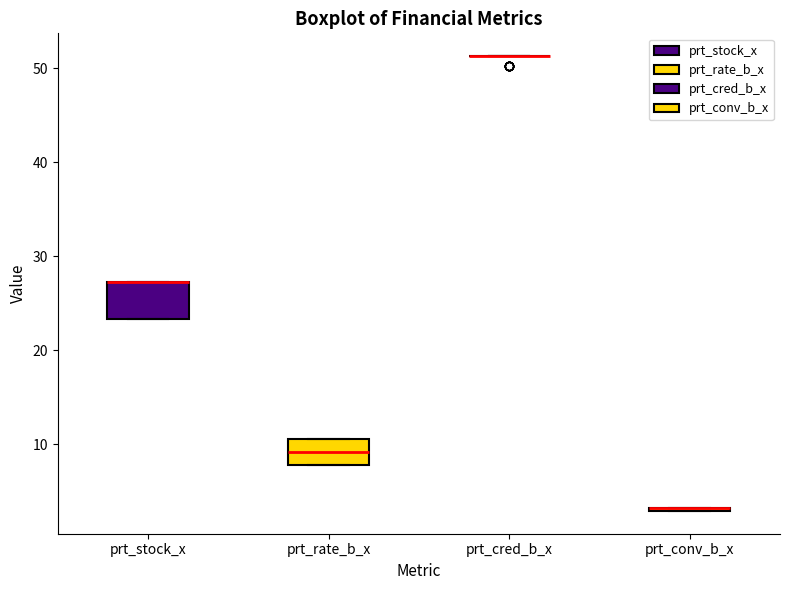

Reading left to right, read every box against the y-axis: the position of its median line, the range the box covers, and the ends of its whiskers. The values are not printed on the chart, so give them approximately, as read against the axis.

prt_stock_x: median 27 (drawn on the box's upper edge), box 23 to 27, whiskers 23 to 27
prt_rate_b_x: median 9, box 8 to 11, whiskers 8 to 11
prt_cred_b_x: box collapsed to a line at 51, whiskers 51 to 51
prt_conv_b_x: box collapsed to a line at 3, whiskers 3 to 3